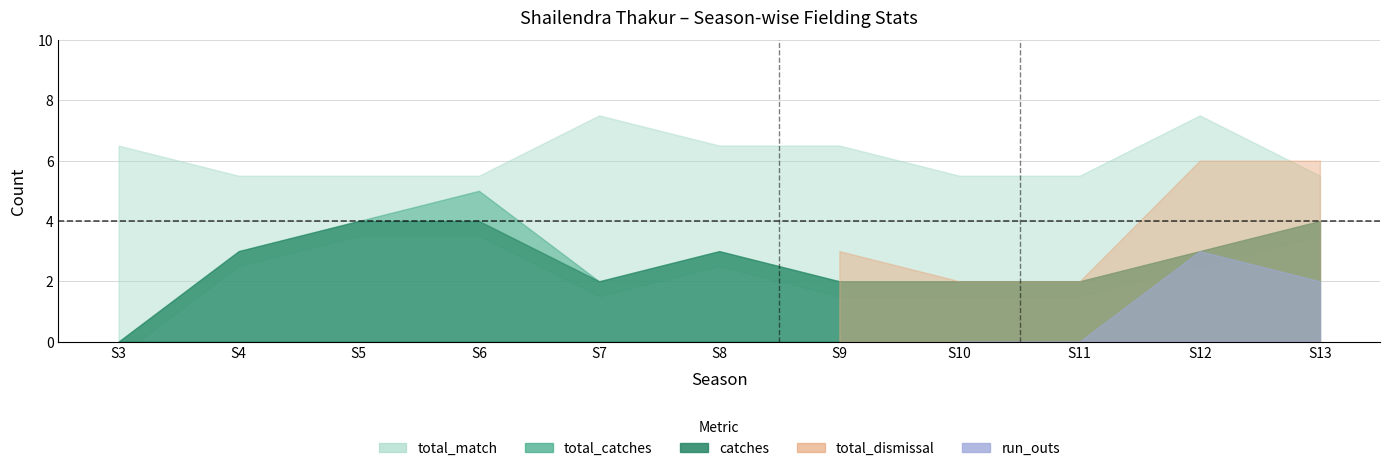

At which category does the chart reach its peak across all series?

S7